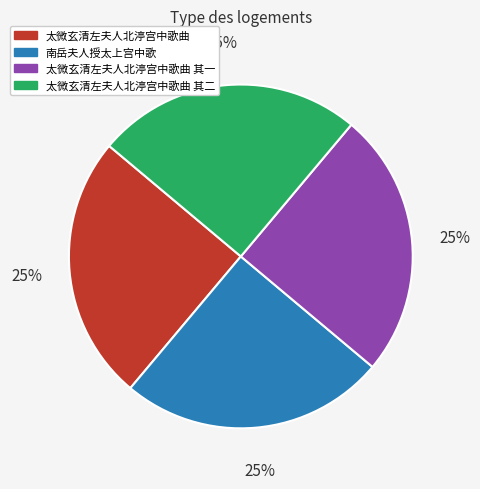

Is there a majority slice in this chart?

No